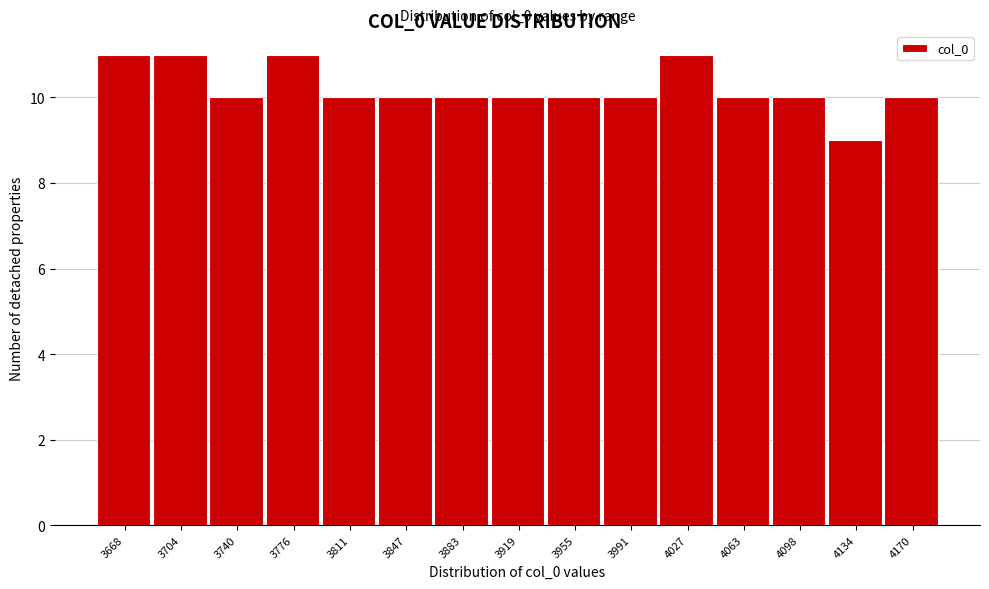

What is the height of the bar covering 4080 to 4115 on the x-axis? Neither the bar edges nor the heights are printed on the chart, so give them approximately, as read against the axes.

10